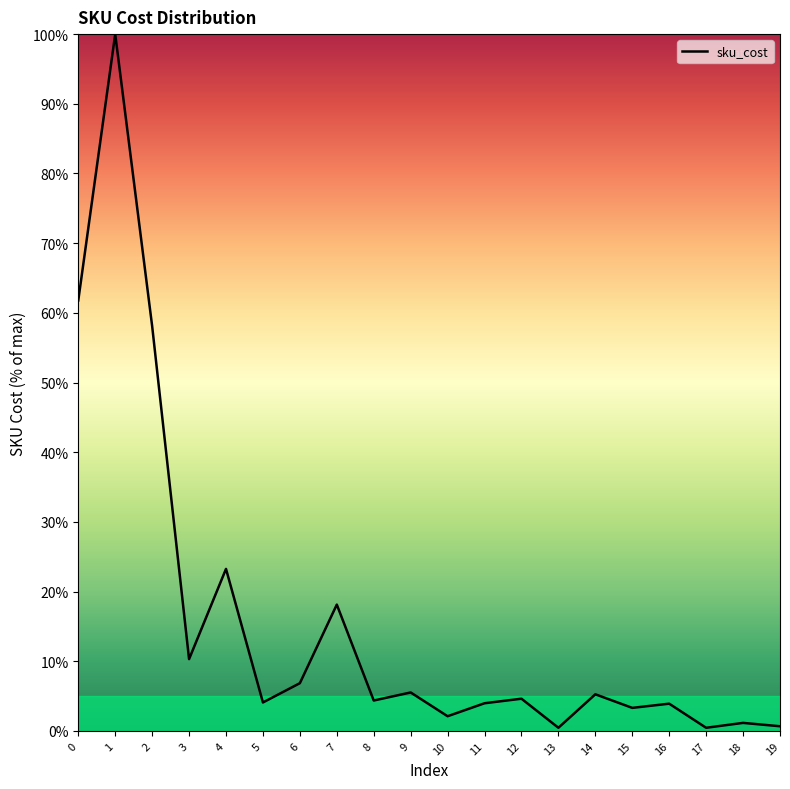

The value at 2 is 58.1. True or false?

True